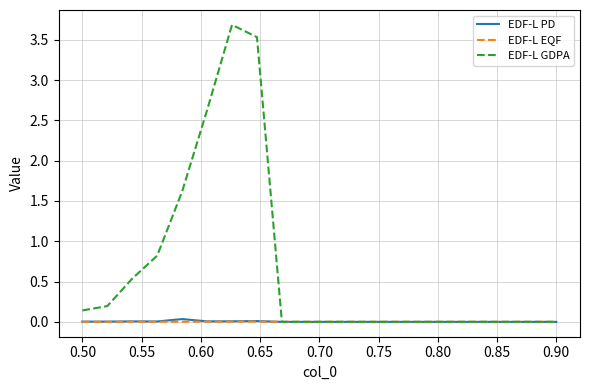

Which series has the largest total across all categories?

EDF-L GDPA